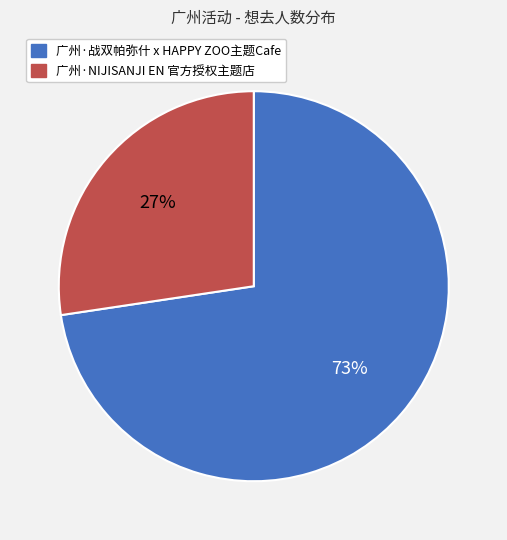

To the nearest percent, what is the average slice percentage?

50%